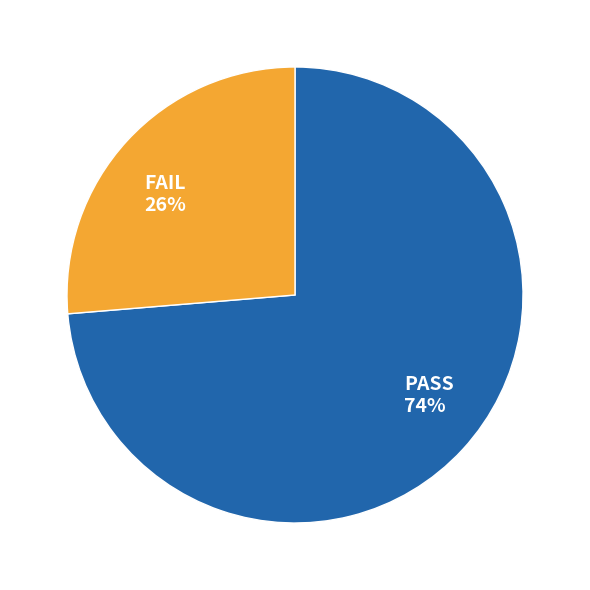

Is it true that PASS is 74% of the pie?

True